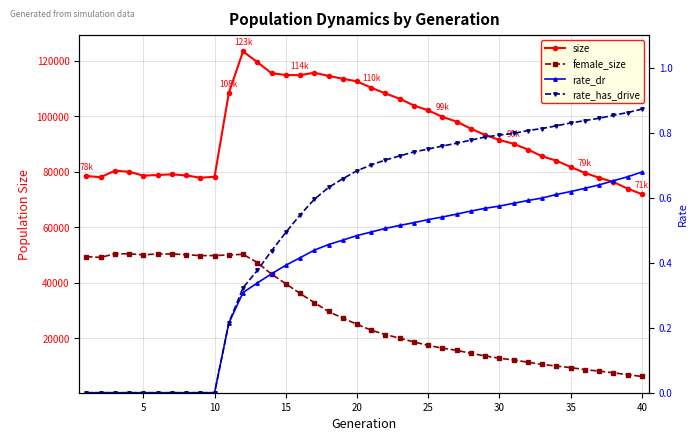

Is the value of rate_has_drive at 11 greater than the value of size at 11?

No